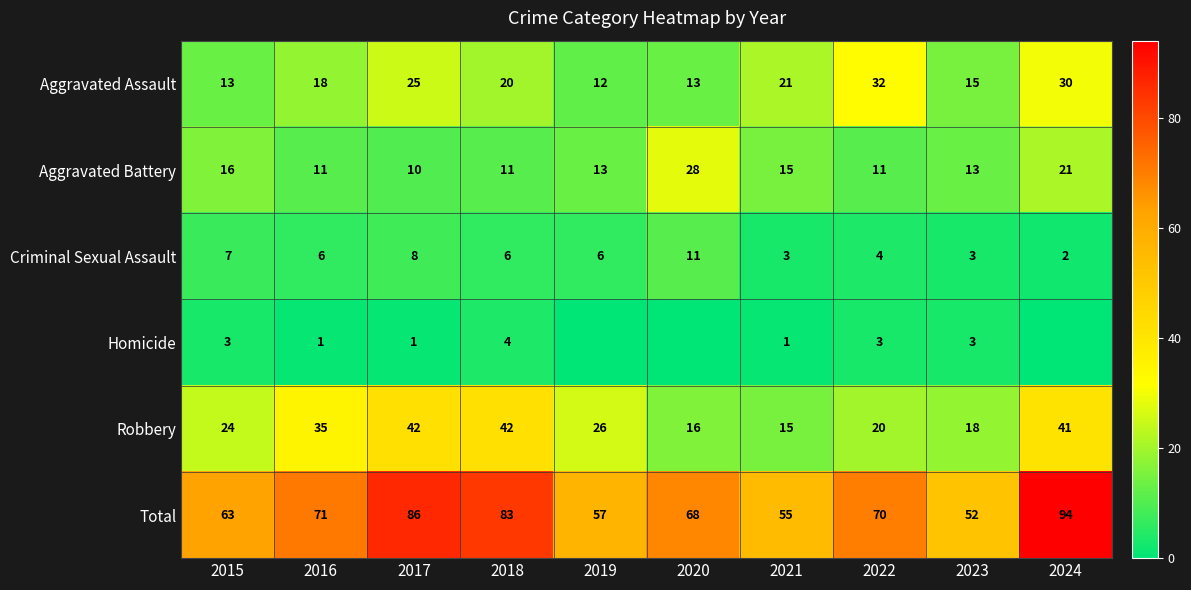

Is it true that Criminal Sexual Assault equals 16 at 2020?

False